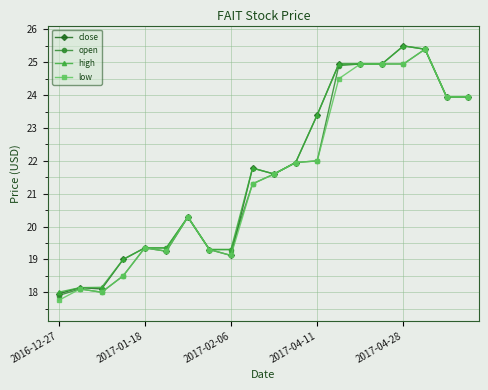

What is the lowest value of the open series?

17.9